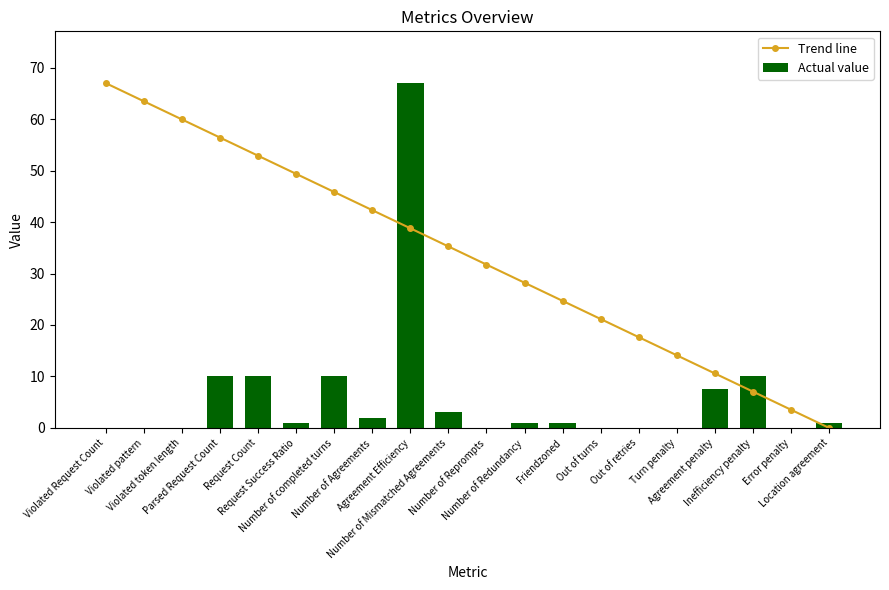

Which label corresponds to the smallest value in the chart?

Location agreement